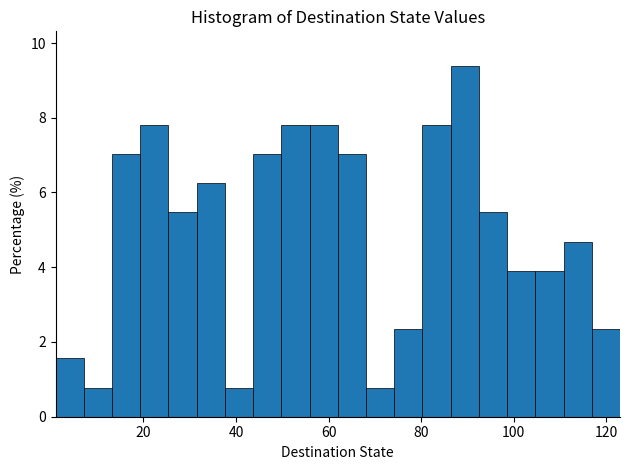

Read against the x-axis, roughly where is the centre of the tallest bar?

90